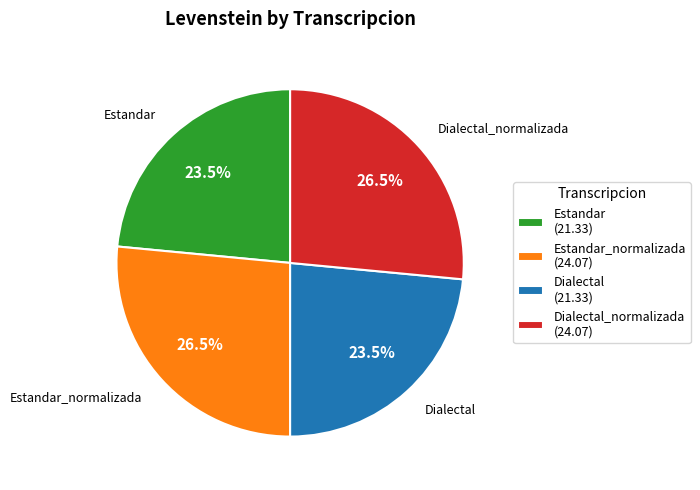

Is Estandar (21.33) the majority of the pie?

No